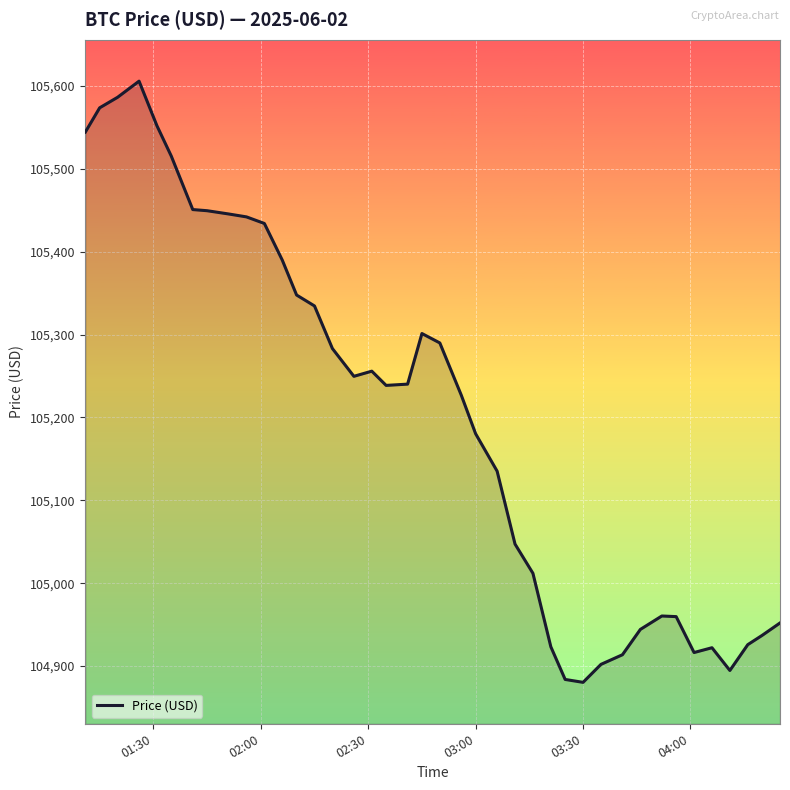

What is the smallest value displayed?

104880.3